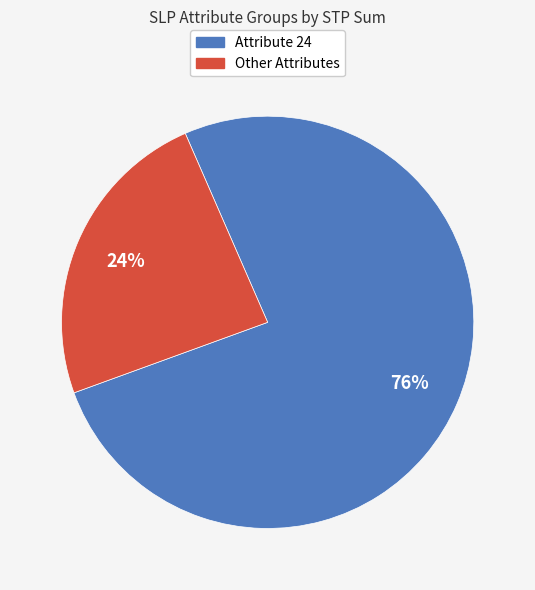

To the nearest percent, what is the combined percentage of Attribute 24 and Other Attributes?

100%